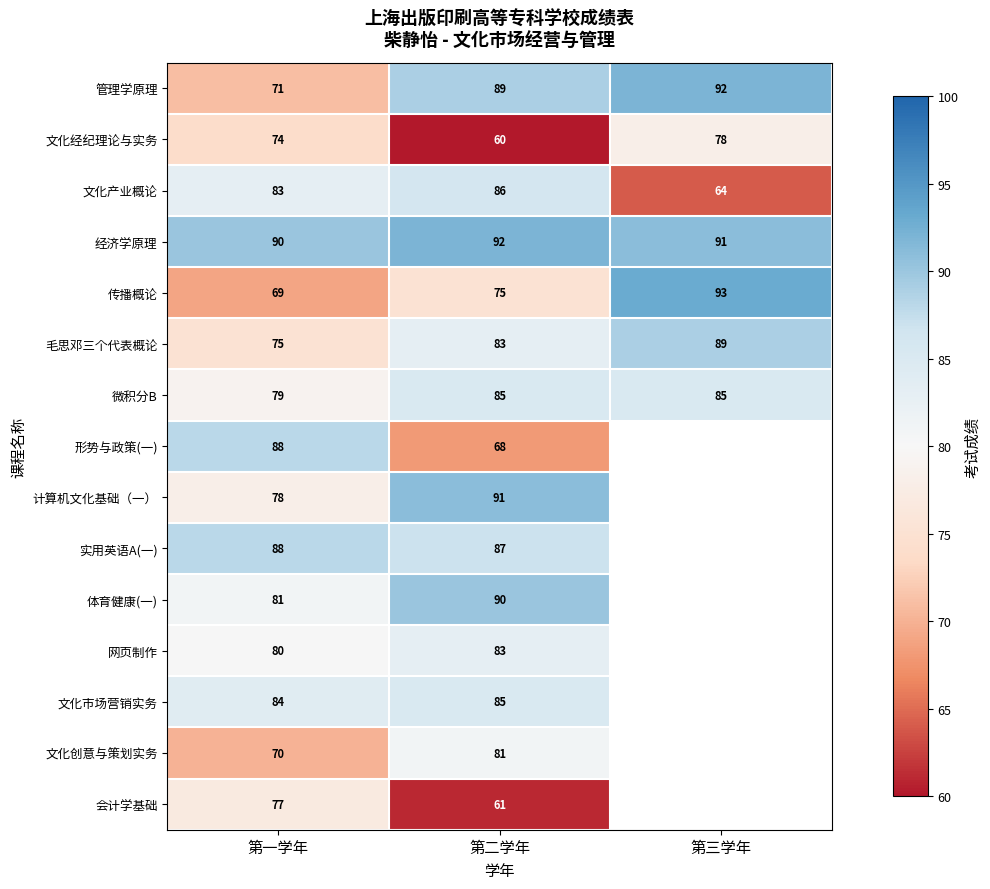

Count the number of categories in the chart.

3